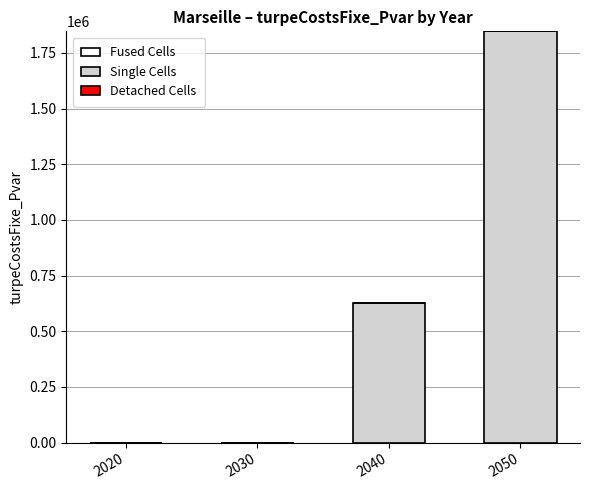

Reading right to left, extract all data points from this chart.

2050=1847043.2	2040=628095.5	2030=0.0	2020=0.0